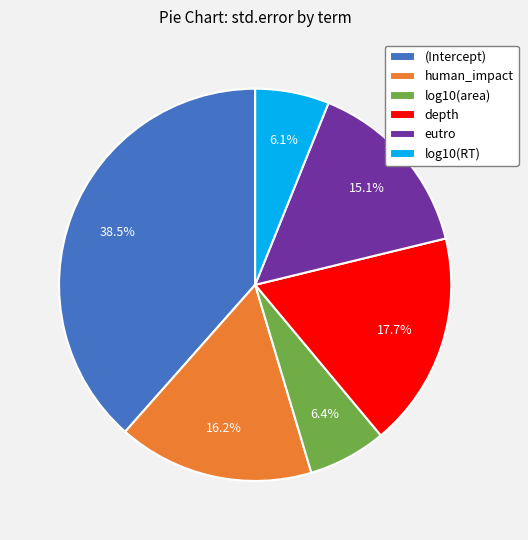

To the nearest percent, what is the combined percentage of human_impact and depth?

34%